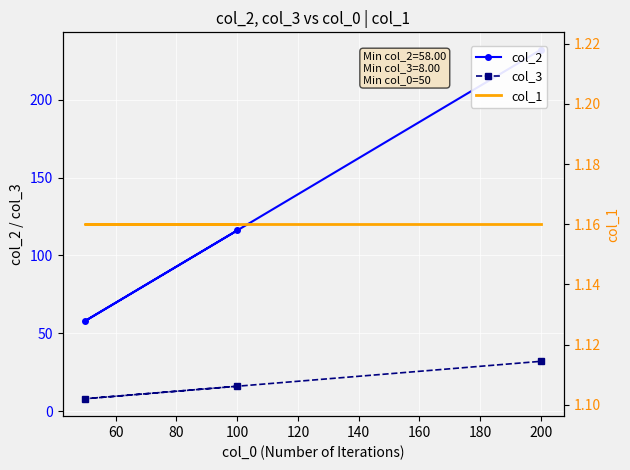

What is the smallest value displayed?

1.2